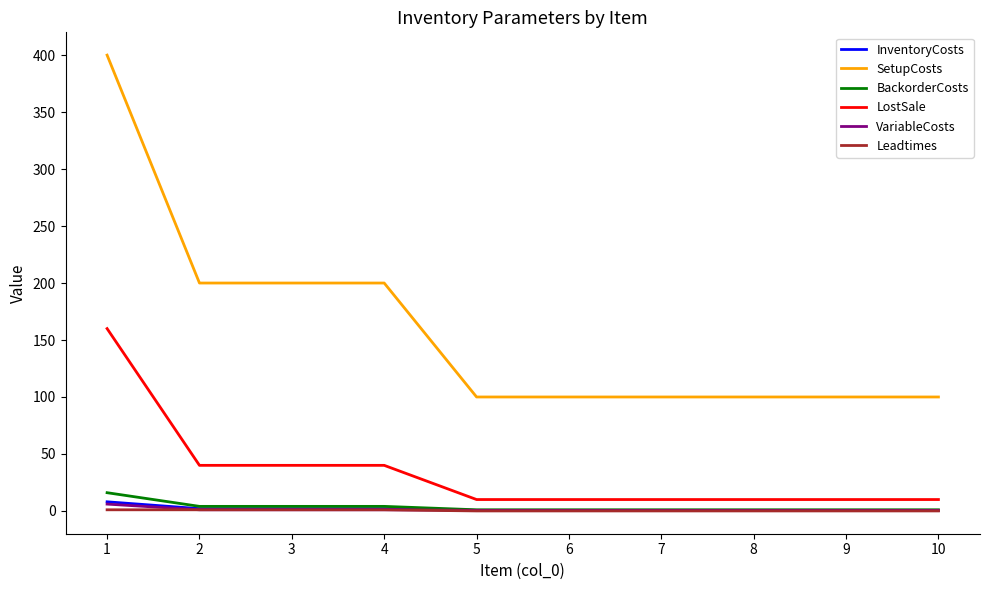

True or false: SetupCosts and VariableCosts intersect in this chart.

False